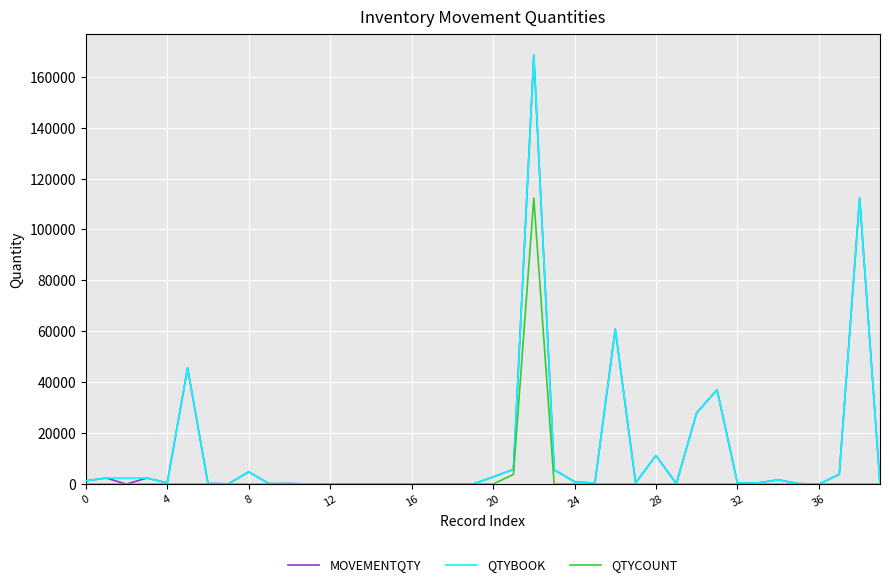

What is the maximum value shown in the chart?

168480